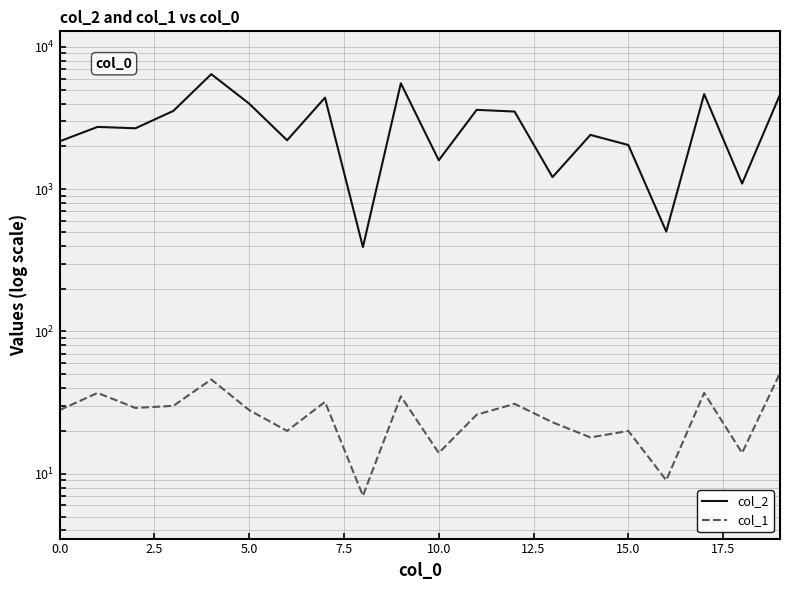

How many interior local valleys does the col_2 series have?

7